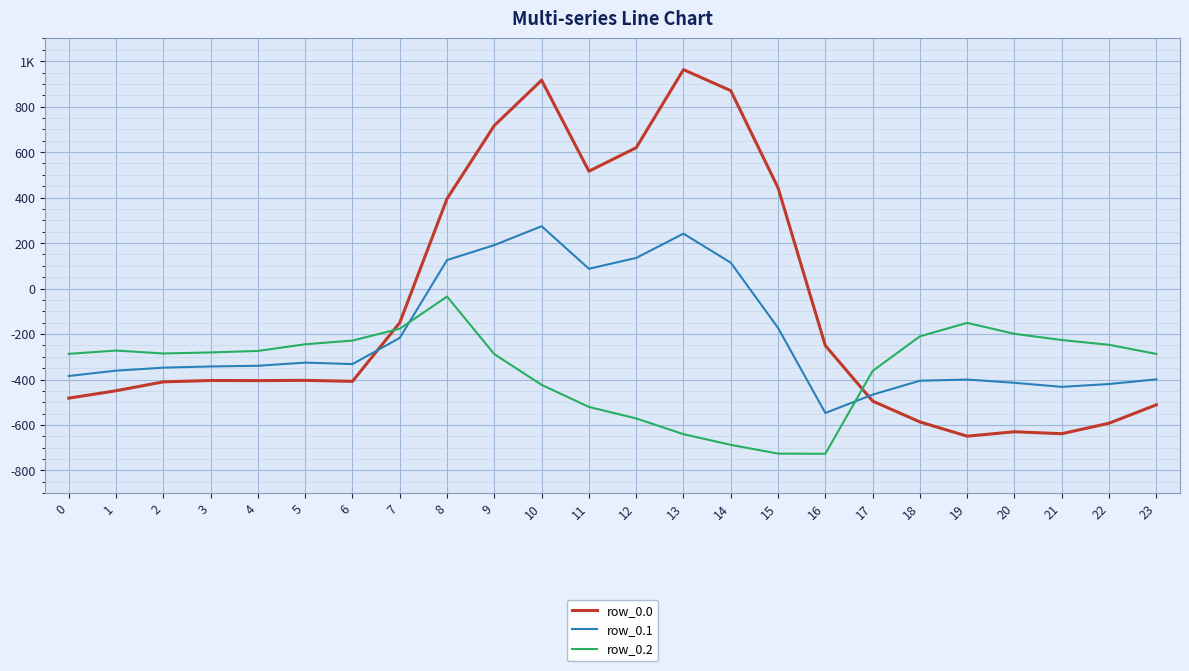

Rank the series by their average value, from highest to lowest.

row_0.0, row_0.1, row_0.2